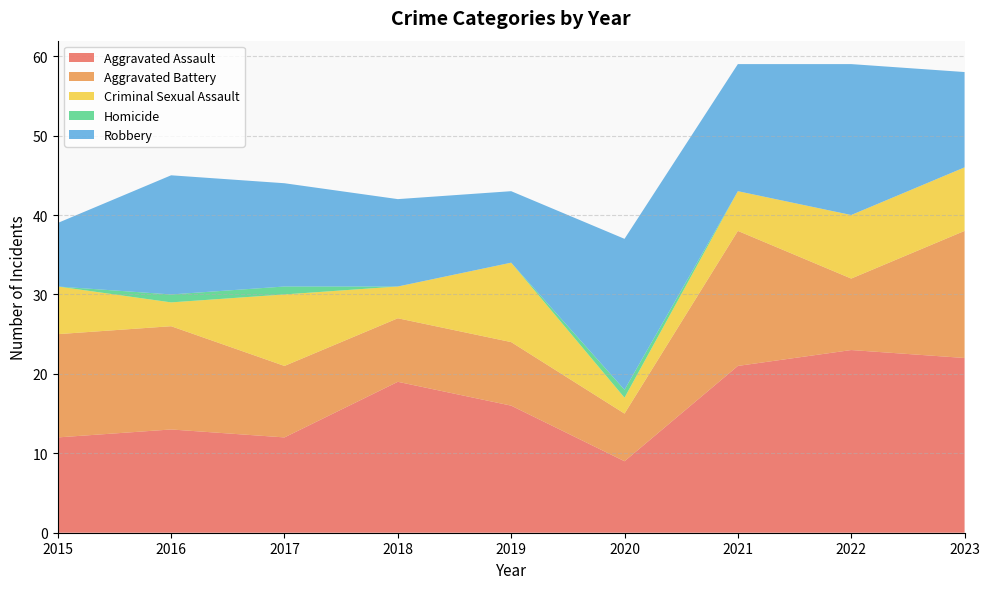

Reading left to right, transcribe all the data shown in this chart.

Aggravated Assault: 12	13	12	19	16	9	21	23	22
Aggravated Battery: 13	13	9	8	8	6	17	9	16
Criminal Sexual Assault: 6	3	9	4	10	2	5	8	8
Homicide: 0	1	1	0	0	1	0	0	0
Robbery: 8	15	13	11	9	19	16	19	12